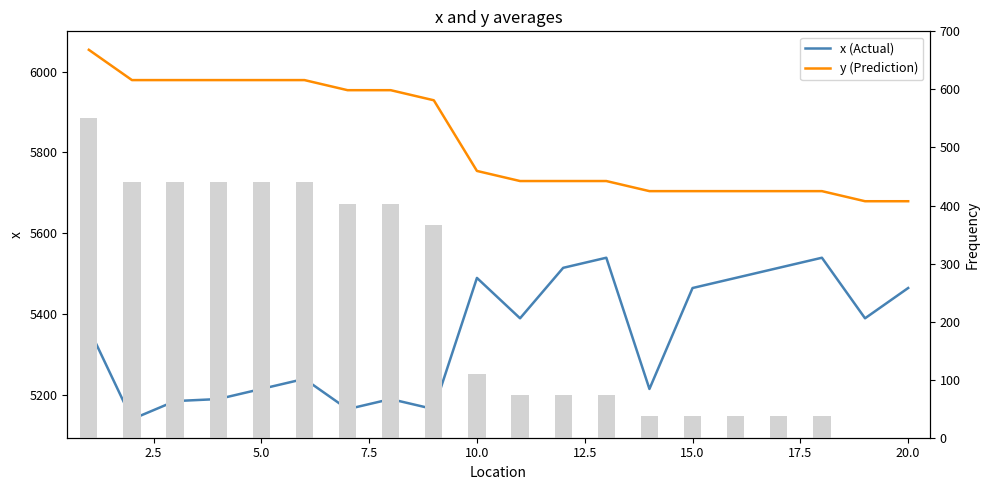

What is the average value of the y (Prediction) series?

5830.1